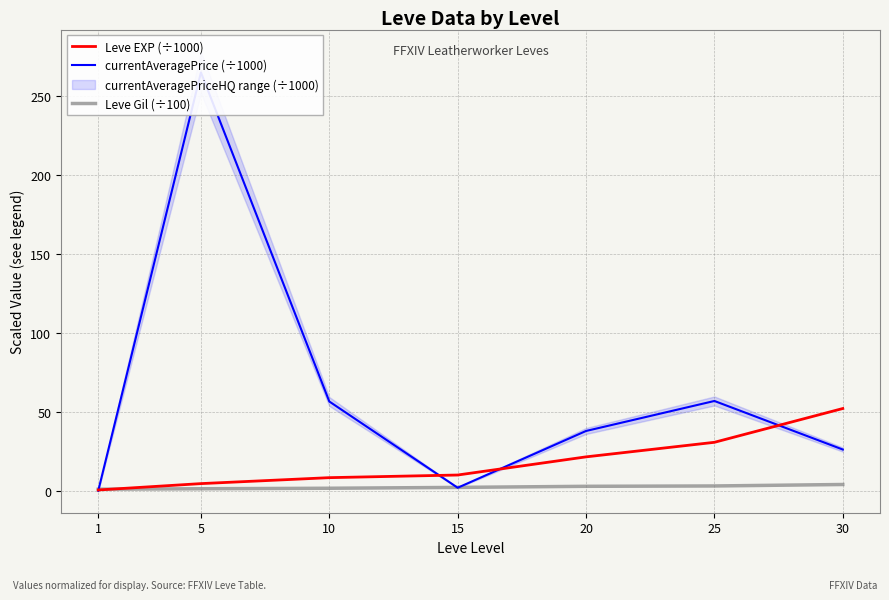

Where do Leve EXP (÷1000) and currentAveragePrice (÷1000) first cross each other?

1 and 5